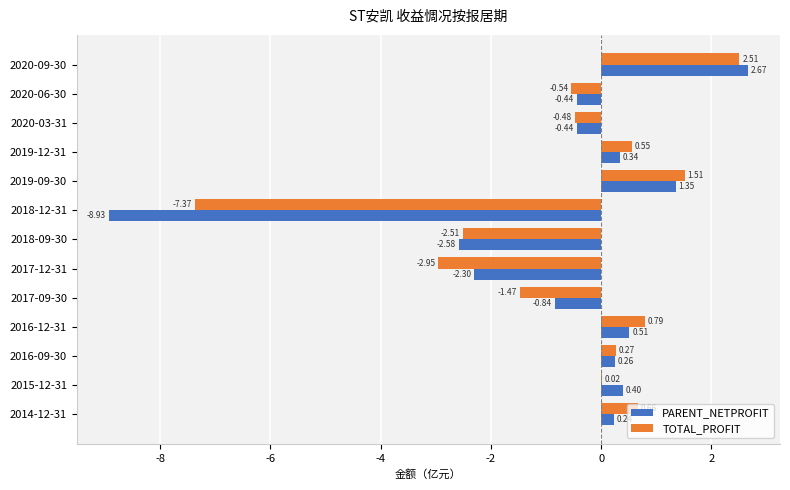

What is the total value across all series at 2020-09-30?

5.2